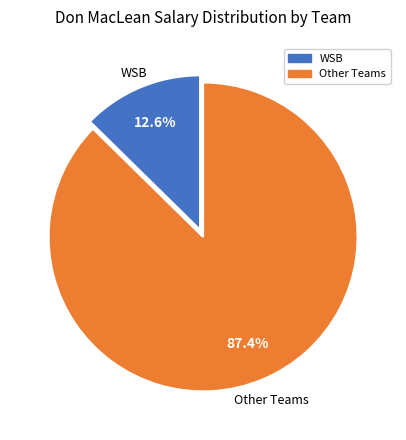

Is there a majority slice in this chart?

Yes